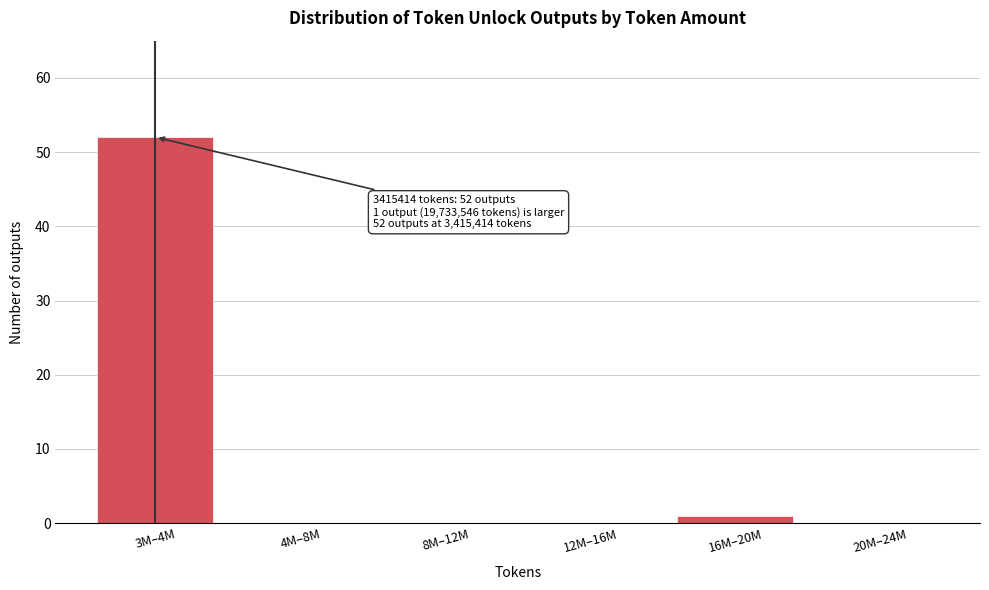

Reading left to right, what are all the values shown in this chart?

3M–4M=52	4M–8M=0	8M–12M=0	12M–16M=0	16M–20M=1	20M–24M=0